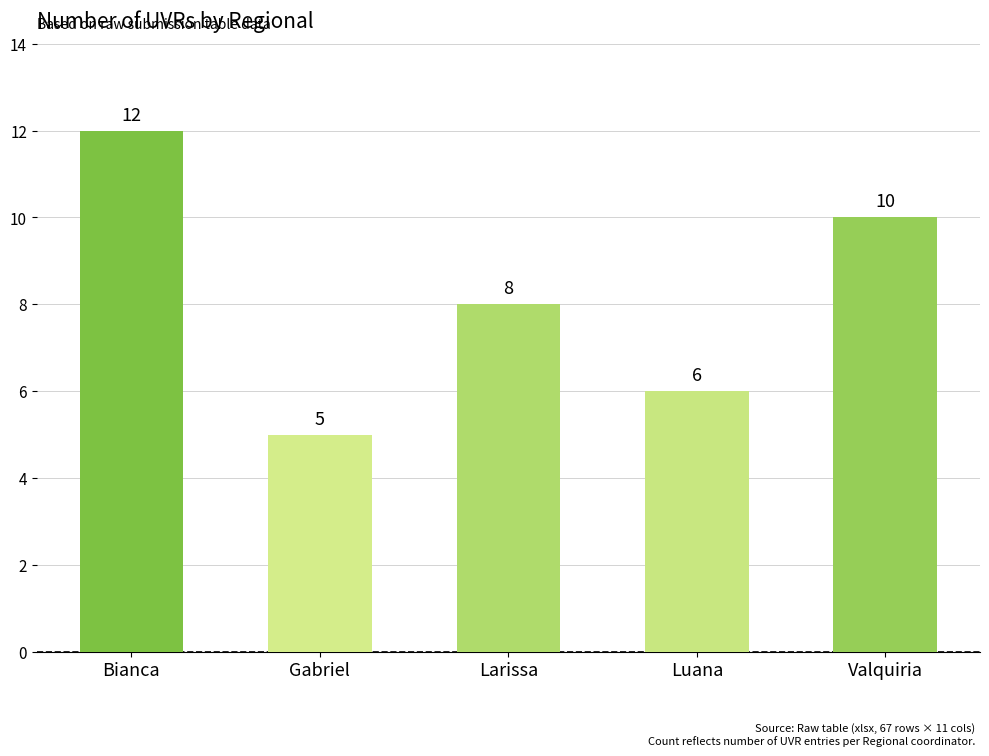

What is the maximum value shown in the chart?

12